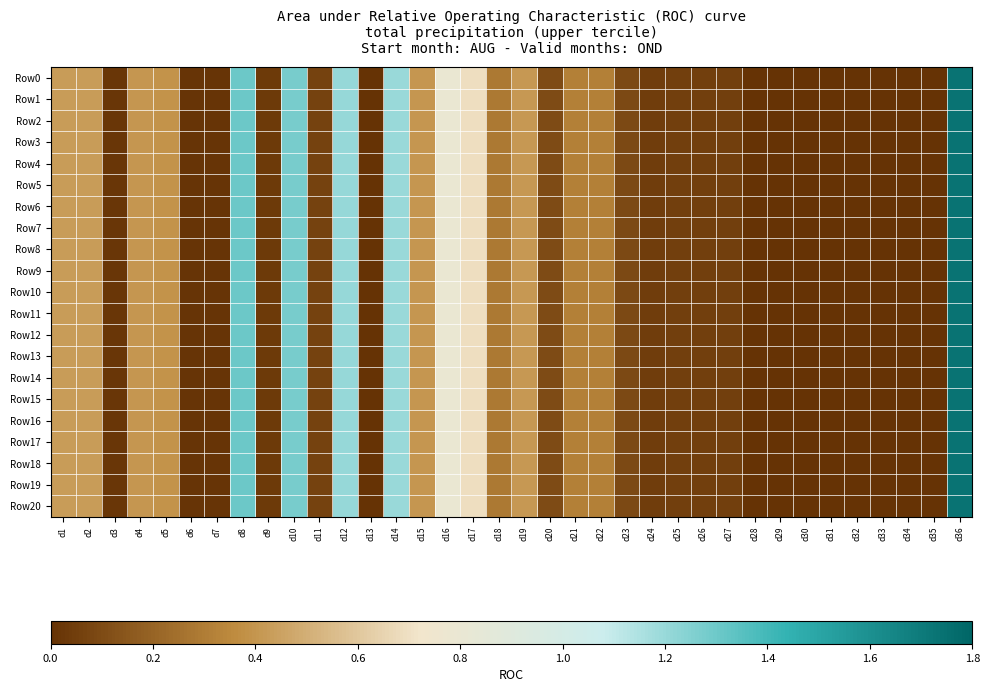

Which series changed the most between d15 and d24?

Row0